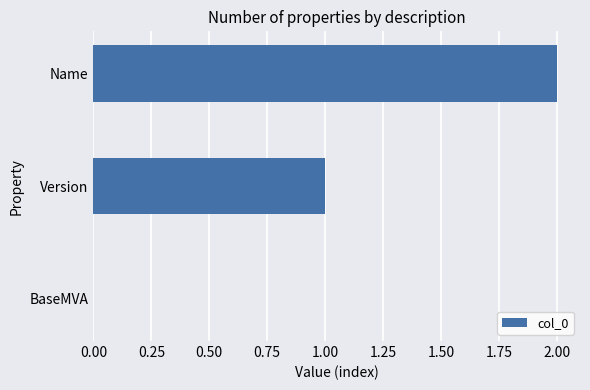

What is the sum of all values?

3